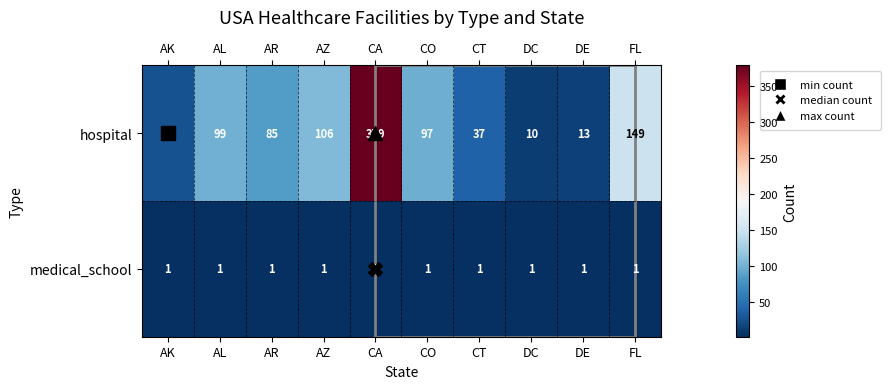

At which label does hospital first exceed 97?

AL